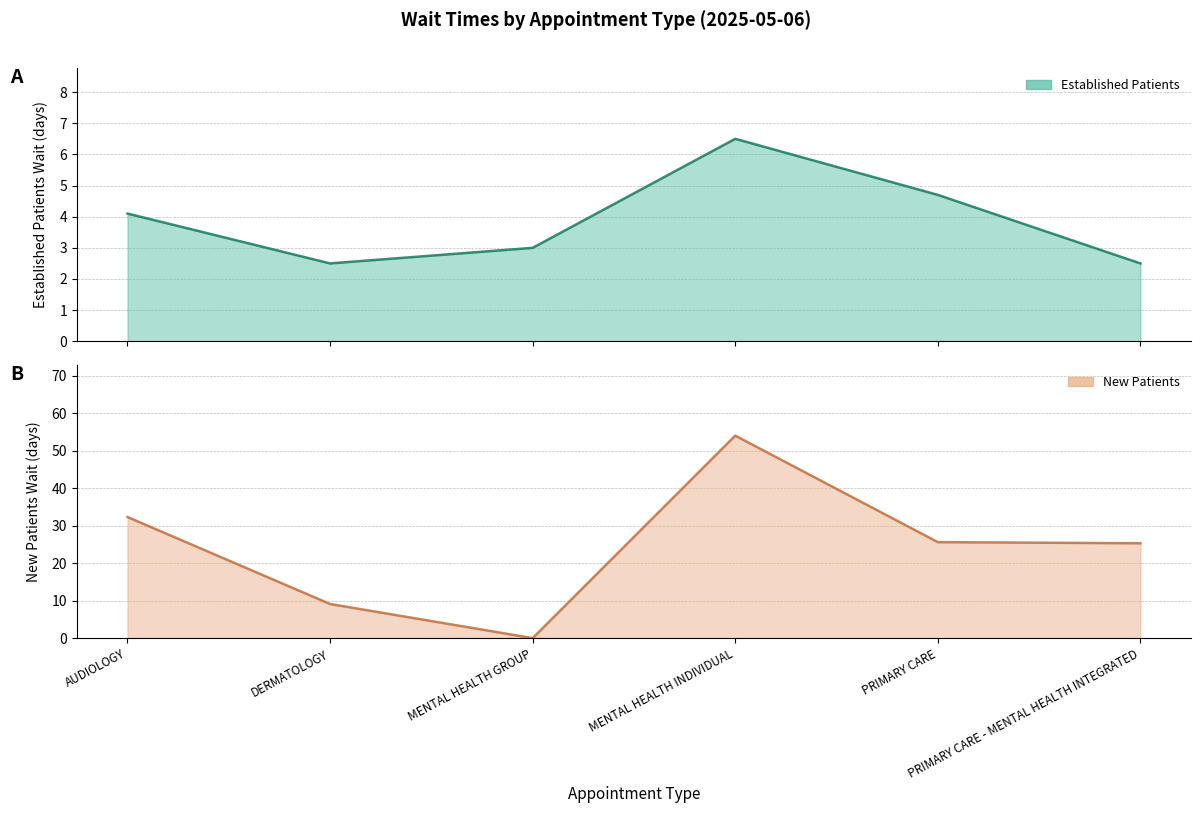

At which category is the sum across all series the highest?

MENTAL HEALTH INDIVIDUAL